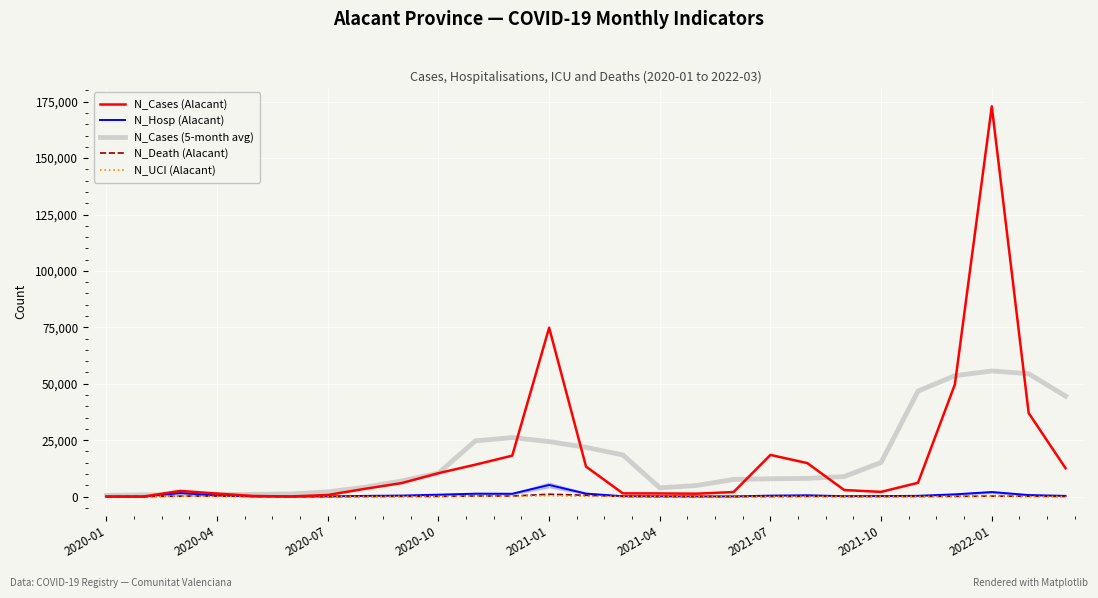

Which category has the lowest value in the N_Cases (Alacant) series?

2020-01